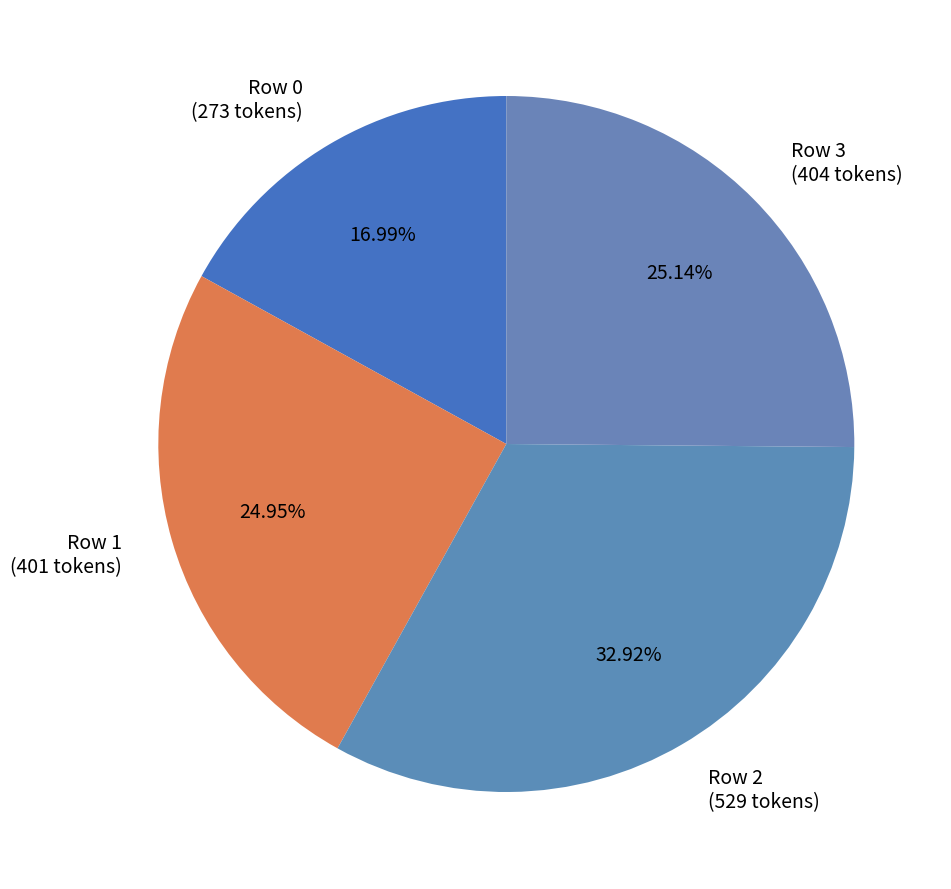

Is the sum of Row 0 (273 tokens) and Row 3 (404 tokens) greater than half?

No